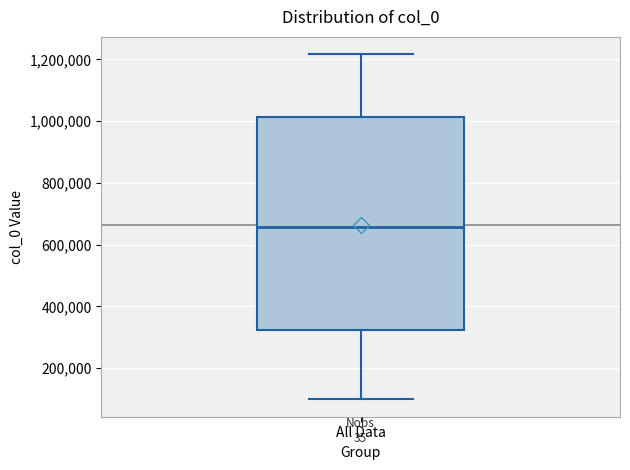

Transcribe this box plot: give where the median line is, the range the box spans, and where the two whiskers end, as read against the y-axis. The values are not printed on the chart, so give them approximately, as read against the axis.

median 660000, box 320000 to 1020000, whiskers 100000 to 1220000